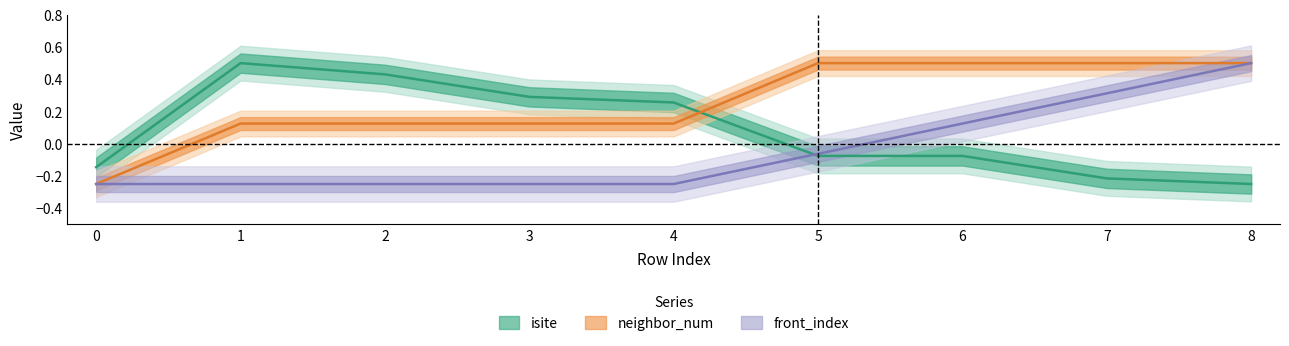

At which category does the chart reach its minimum across all series?

8